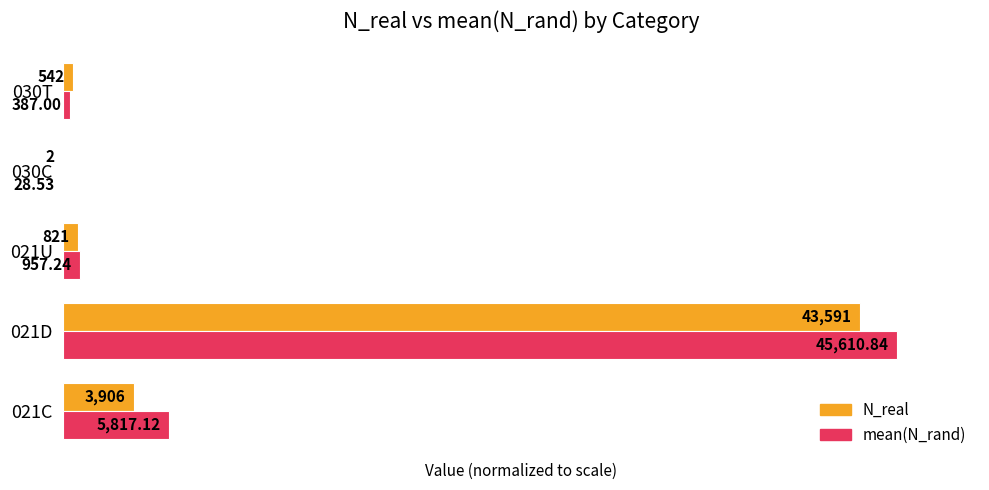

What are all the series names shown in the legend?

N_real, mean(N_rand)